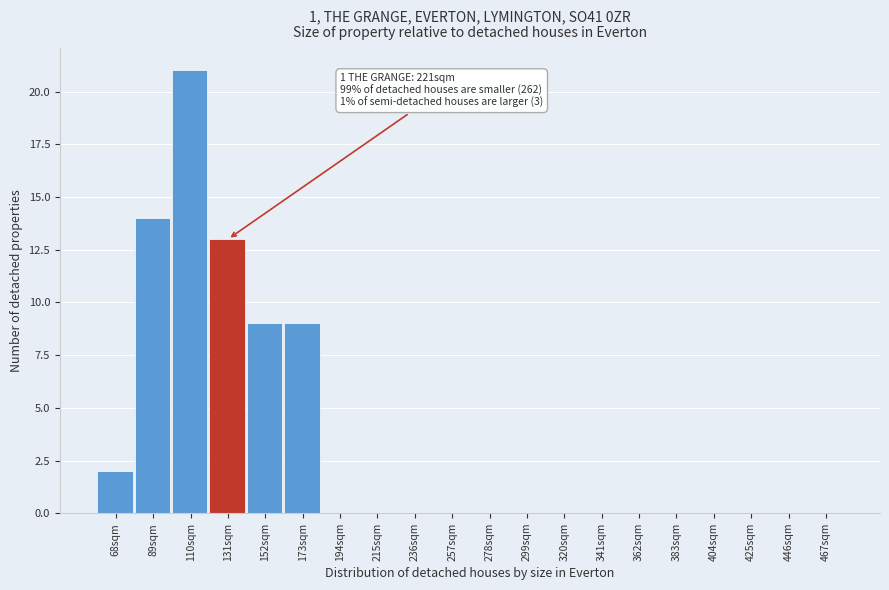

Reading left to right, what are all the values shown in this chart?

68sqm=2	89sqm=14	110sqm=21	131sqm=13	152sqm=9	173sqm=9	194sqm=0	215sqm=0	236sqm=0	257sqm=0	278sqm=0	299sqm=0	320sqm=0	341sqm=0	362sqm=0	383sqm=0	404sqm=0	425sqm=0	446sqm=0	467sqm=0